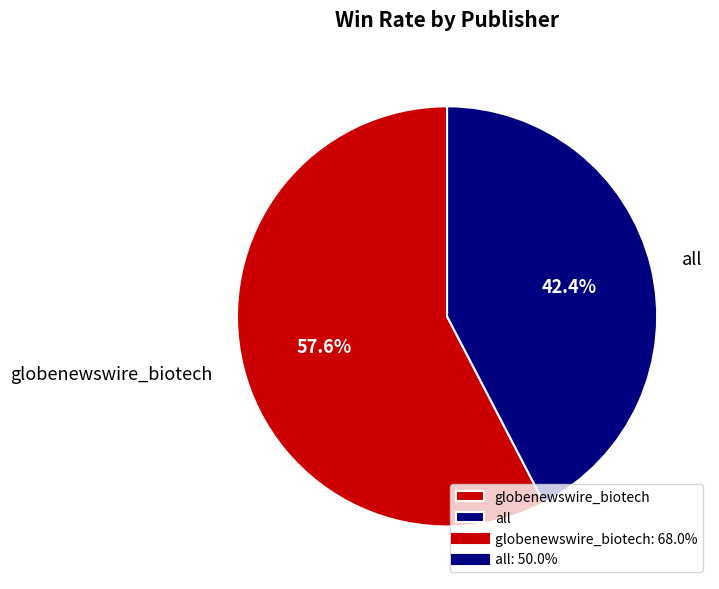

To the nearest percent, what percentage of the pie is all?

42%